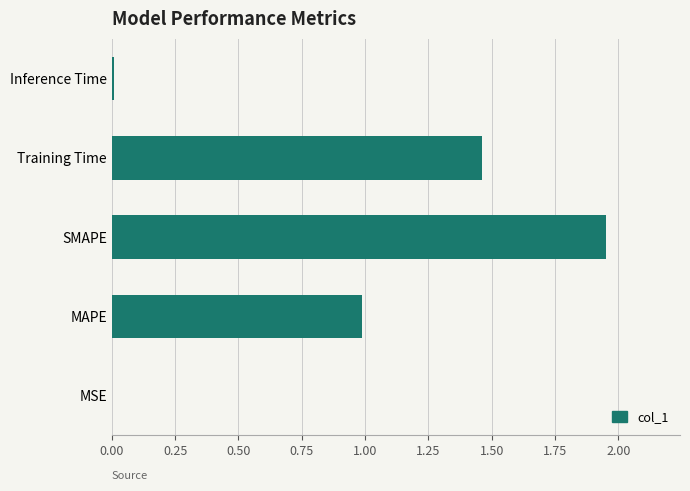

The chart shows a value of 1.0 at MAPE. True or false?

True